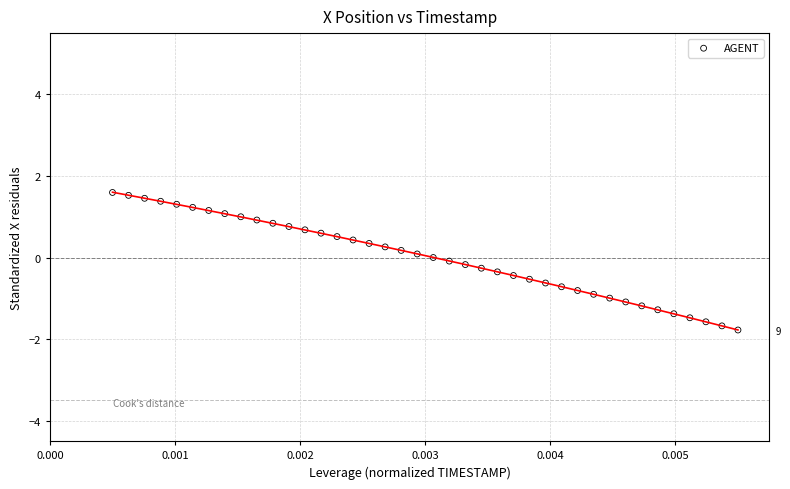

What is the range of Y values (max minus min)?

3.4